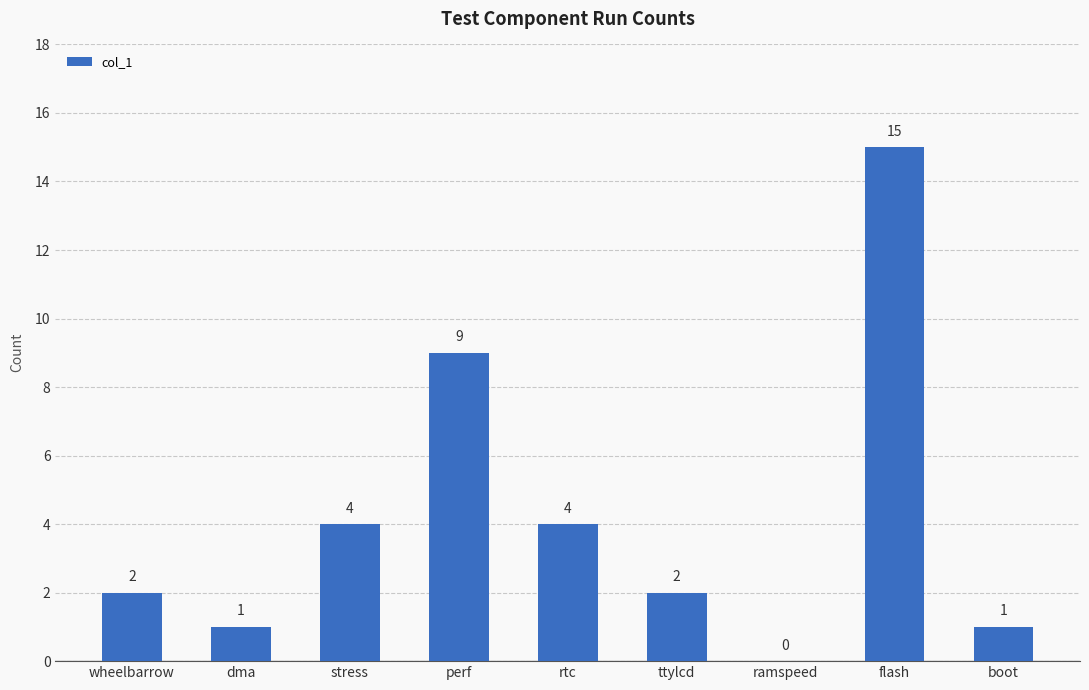

What value does the data have at dma?

1